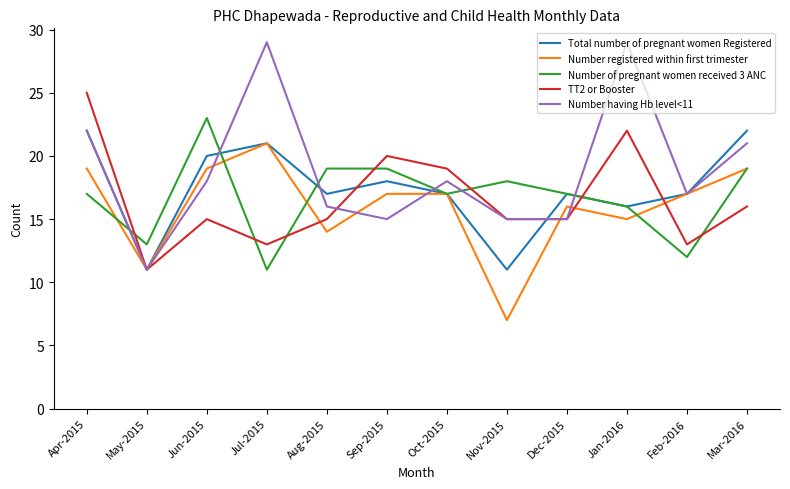

Which series has the largest range (max minus min)?

Number having Hb level<11